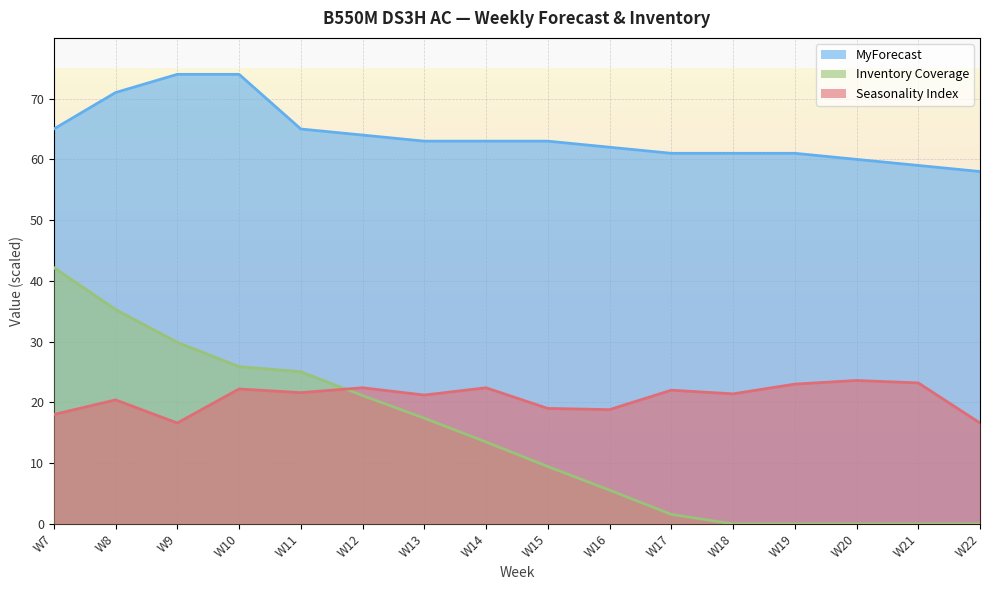

Which series has the largest range (max minus min)?

Inventory Coverage